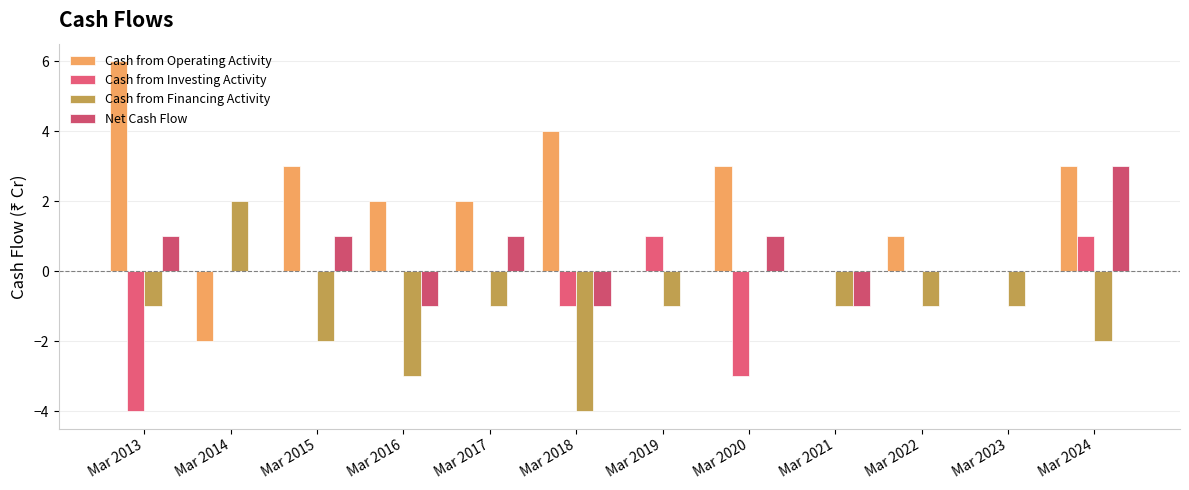

Rank the series at Mar 2024 from highest to lowest value.

Cash from Operating Activity, Net Cash Flow, Cash from Investing Activity, Cash from Financing Activity